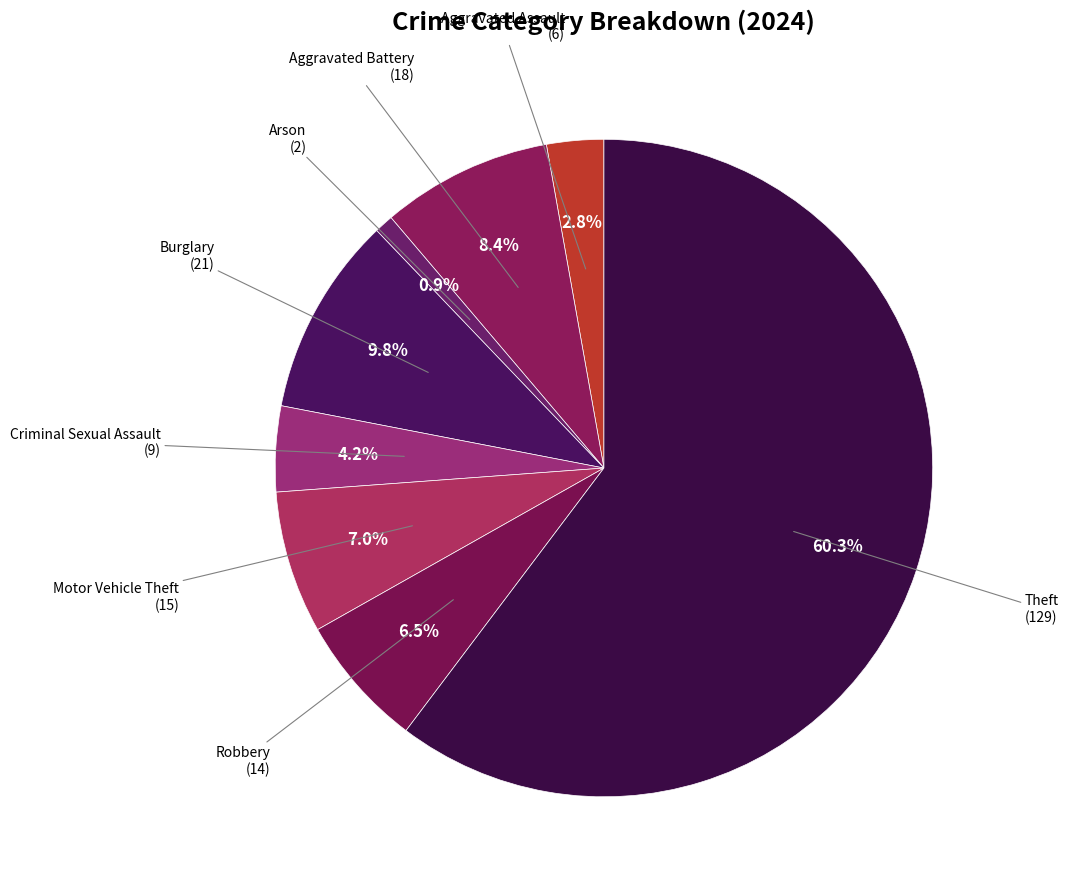

Approximately how many times larger is the value at Aggravated Battery compared to Arson?

9.0